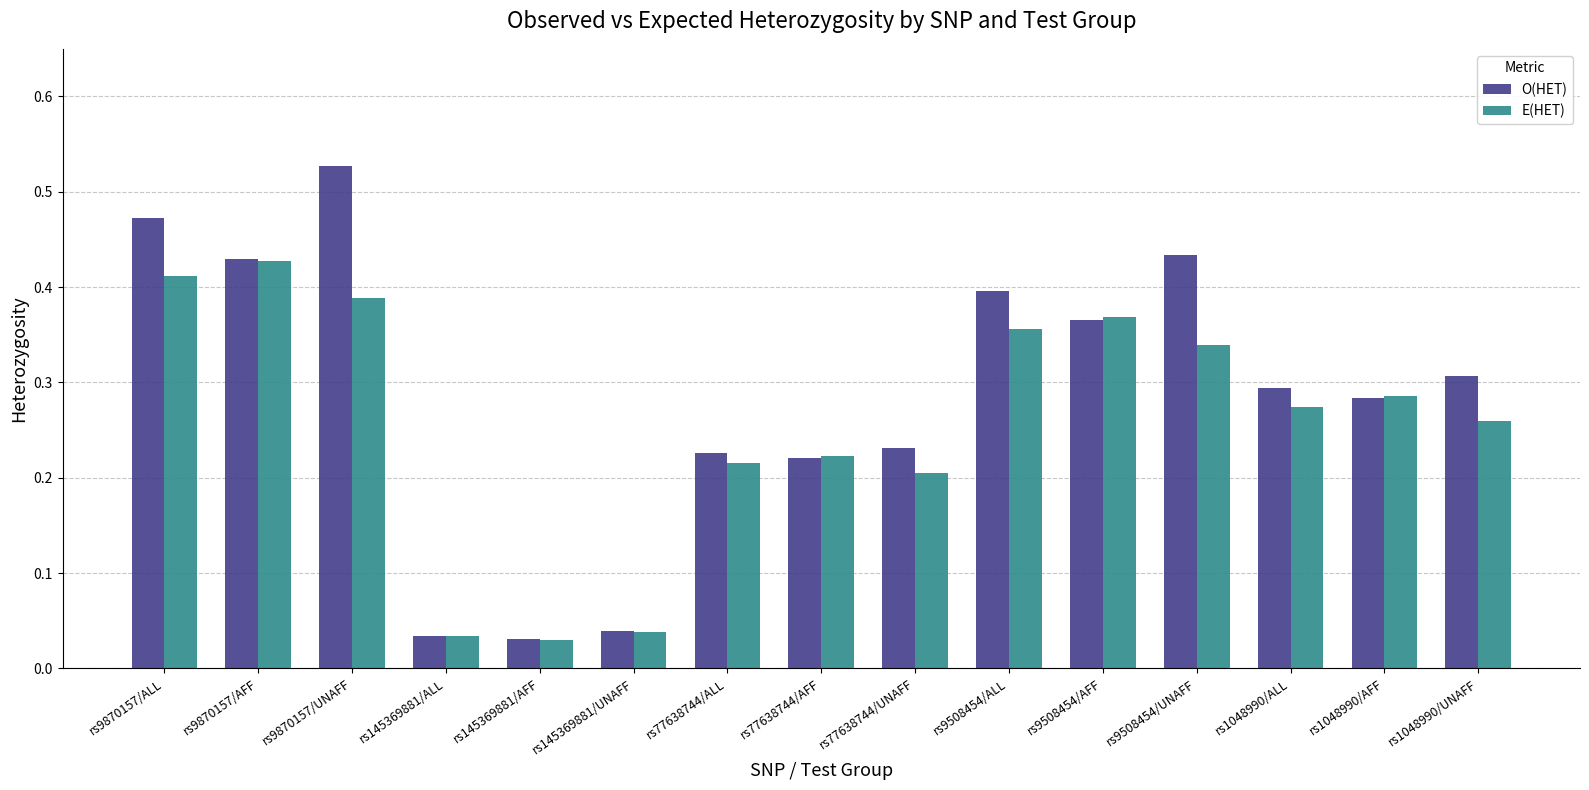

What is the sum of all E(HET) values?

3.9